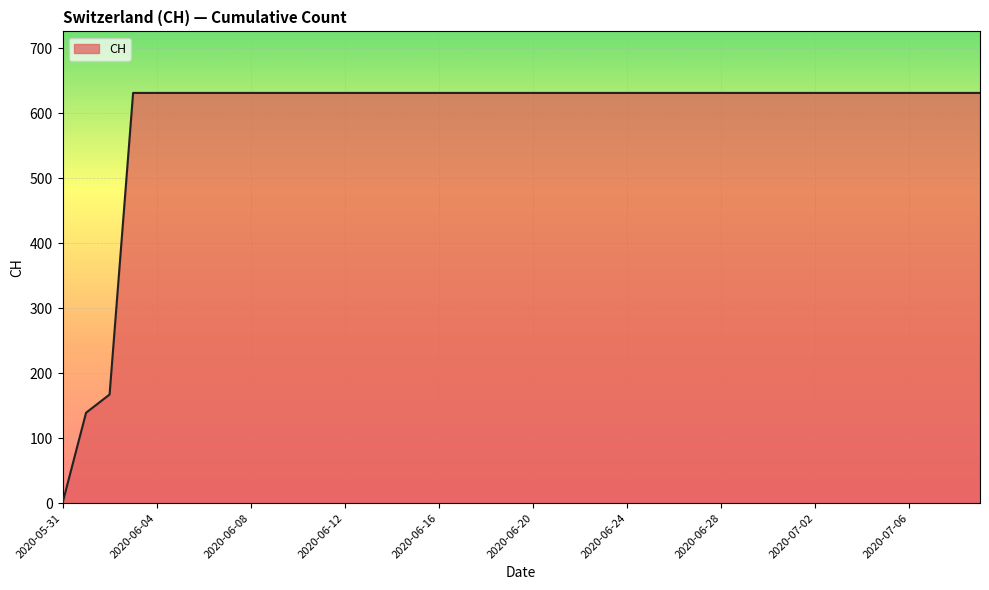

Reading left to right, transcribe all the data shown in this chart.

0	139	167	631	631	631	631	631	631	631	631	631	631	631	631	631	631	631	631	631	631	631	631	631	631	631	631	631	631	631	631	631	631	631	631	631	631	631	631	631